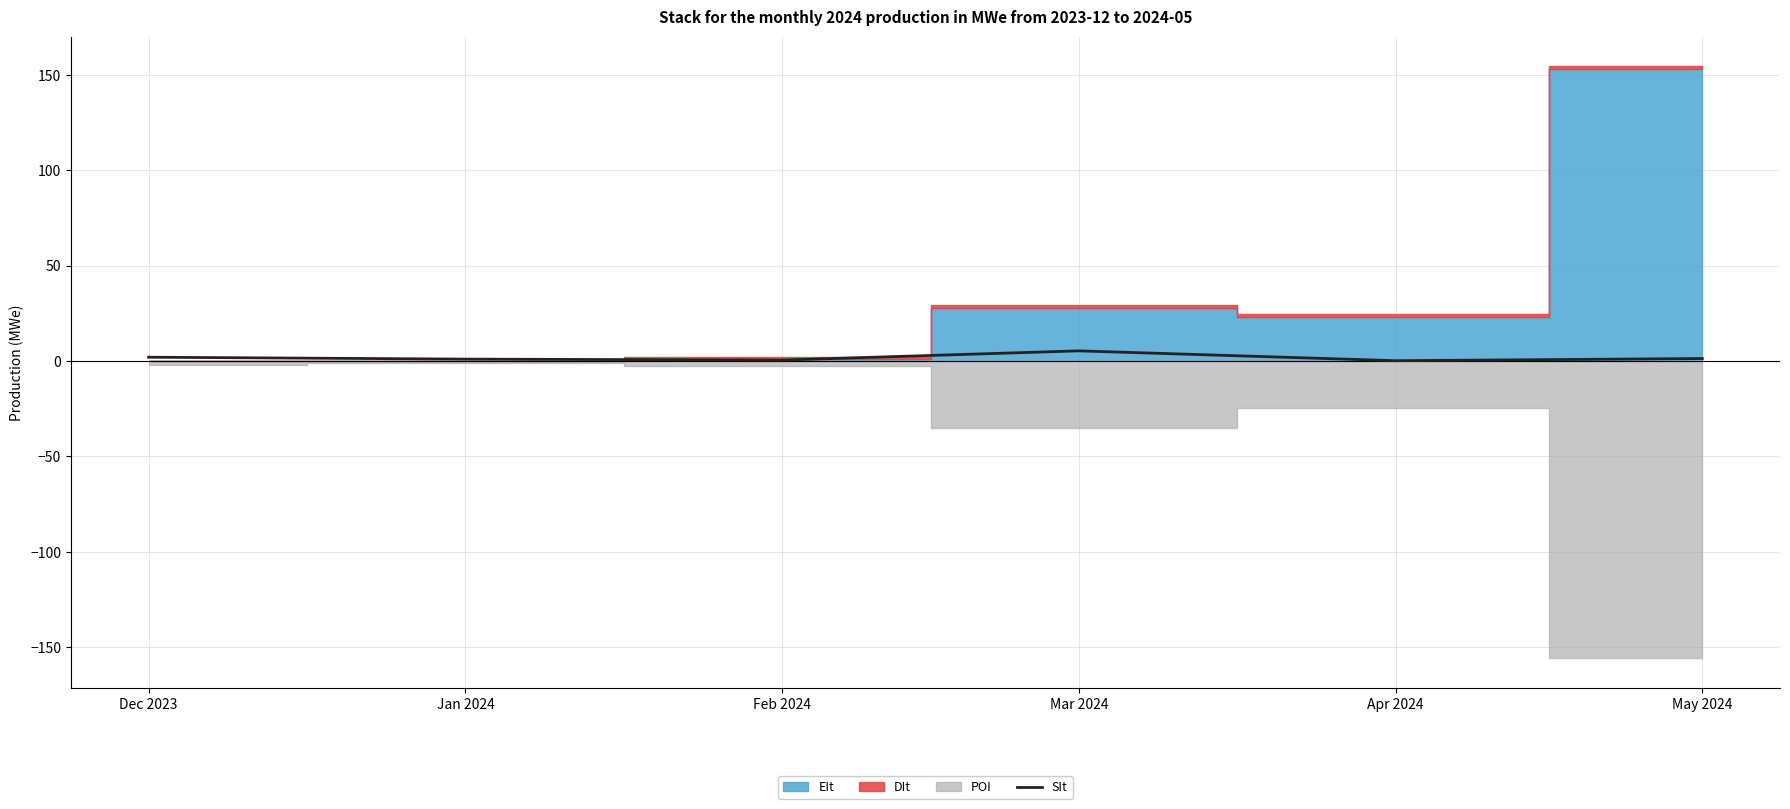

The chart shows a value of 0.2 at Apr 2024. True or false?

True